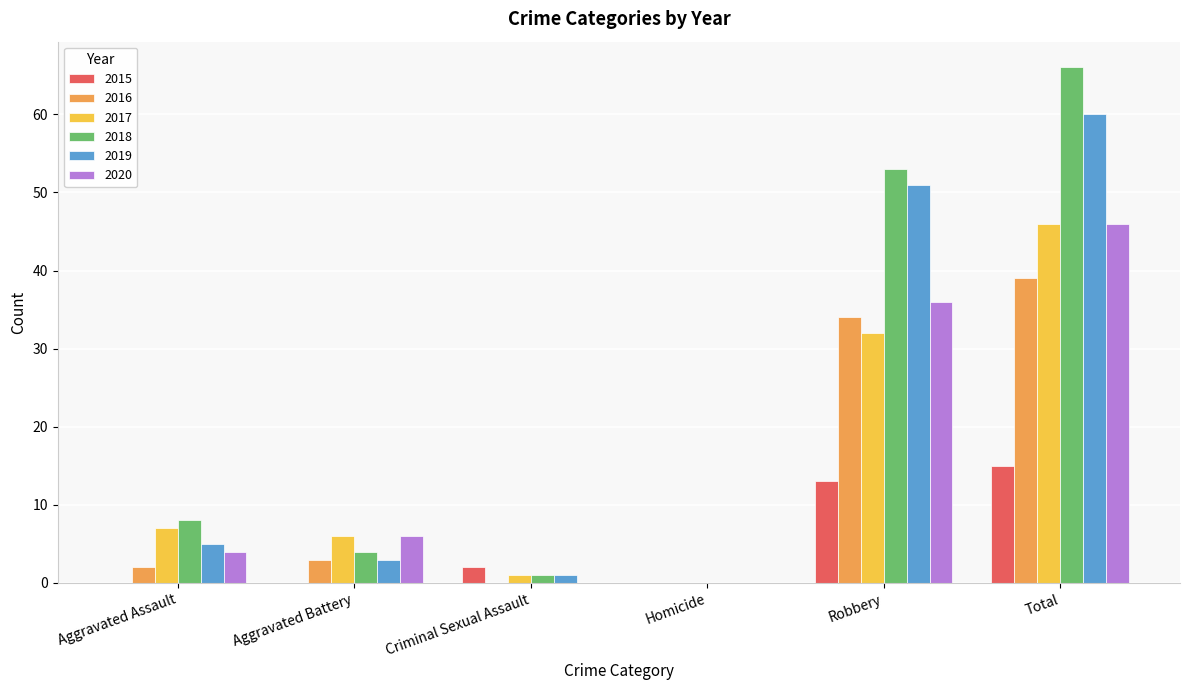

What is the approximate value of 2017 at Robbery?

32